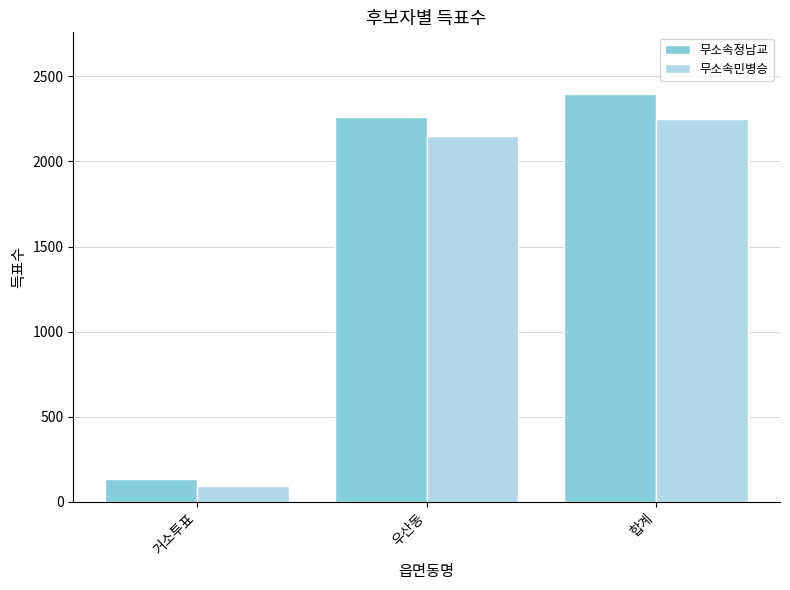

Between 거소투표 and 합계, which series saw the biggest shift?

무소속정남교